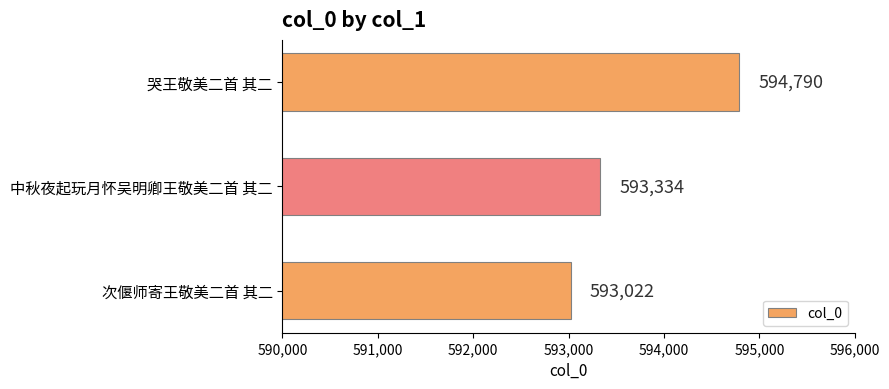

List the labels in order of value, smallest first.

次偃师寄王敬美二首 其二, 中秋夜起玩月怀吴明卿王敬美二首 其二, 哭王敬美二首 其二